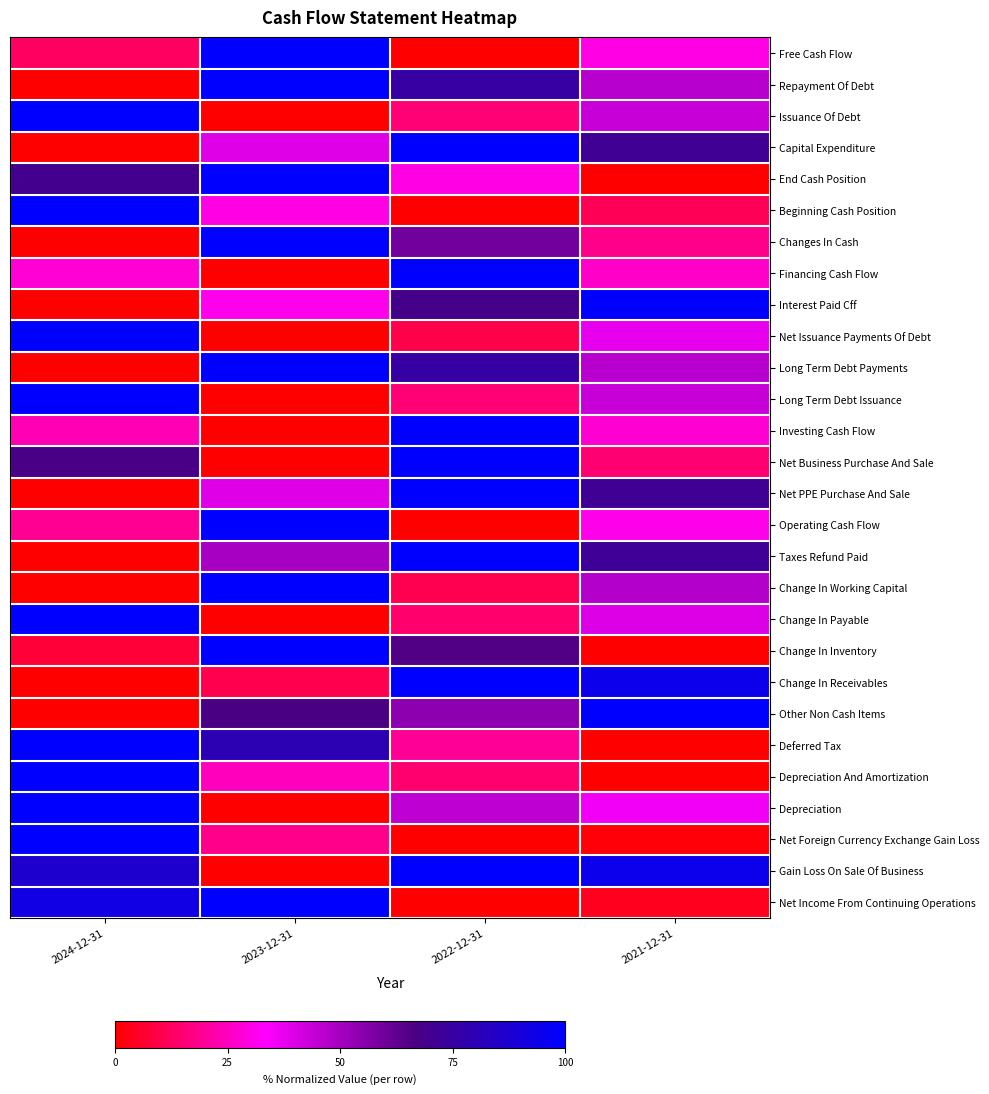

Between 2024-12-31 and 2021-12-31, which series saw the biggest shift?

Interest Paid Cff